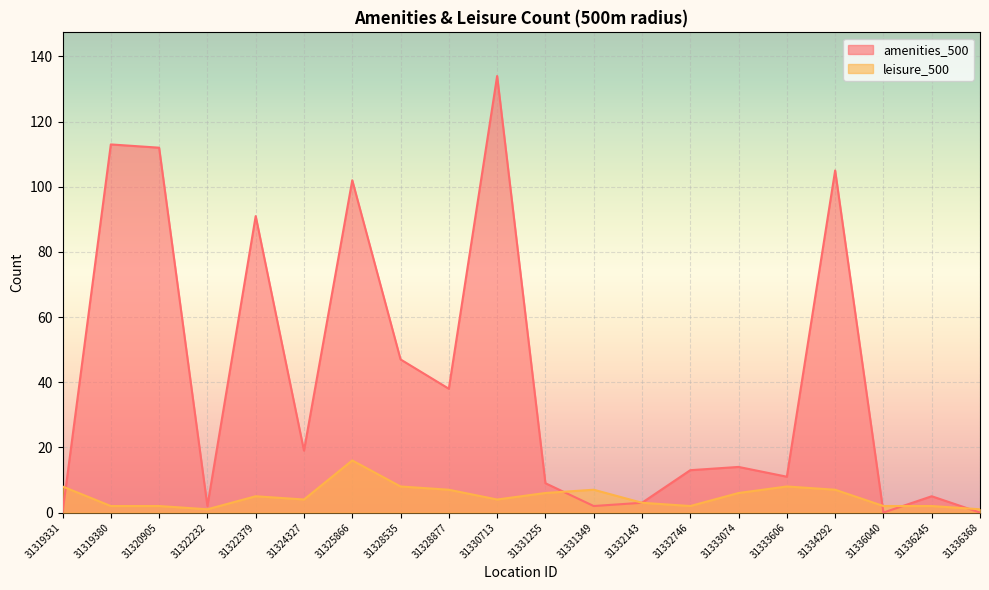

How many lines are shown in the chart?

2